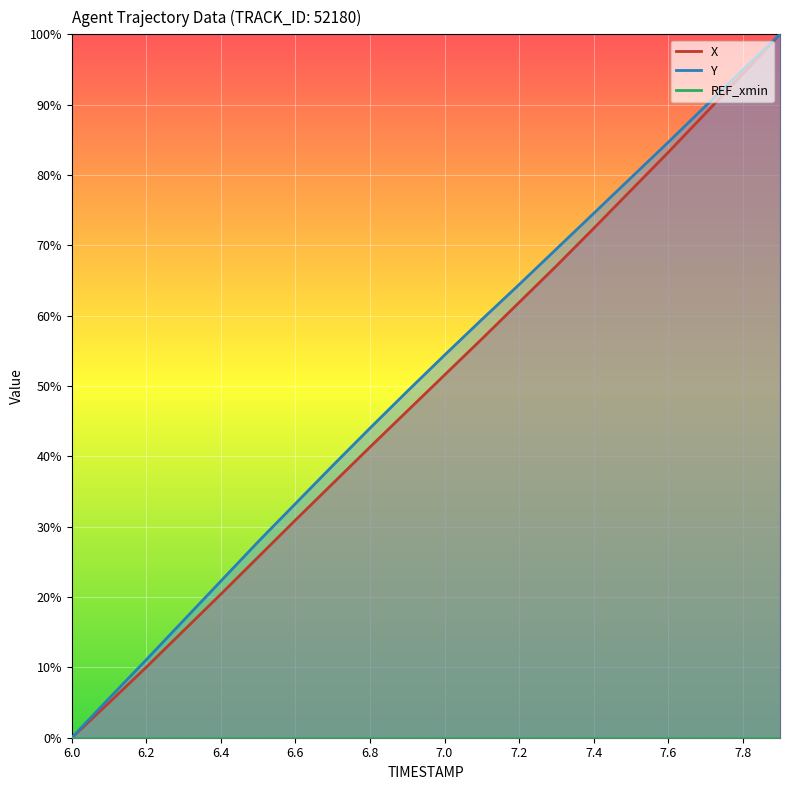

How many values in X are above zero?

19